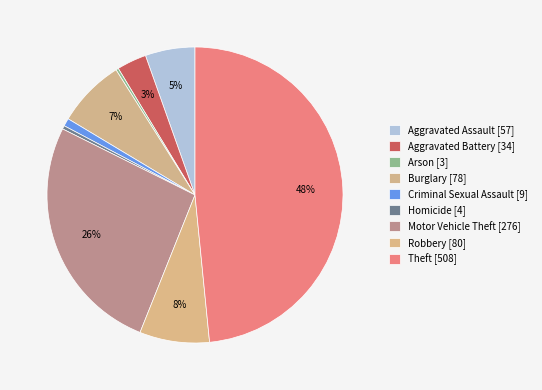

How many segments does this pie chart have?

9